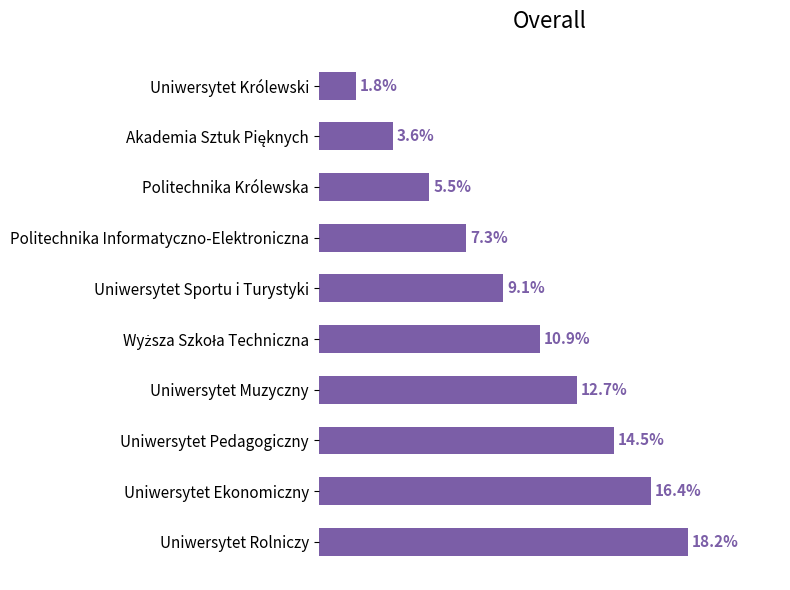

Does the chart contain any negative values?

No